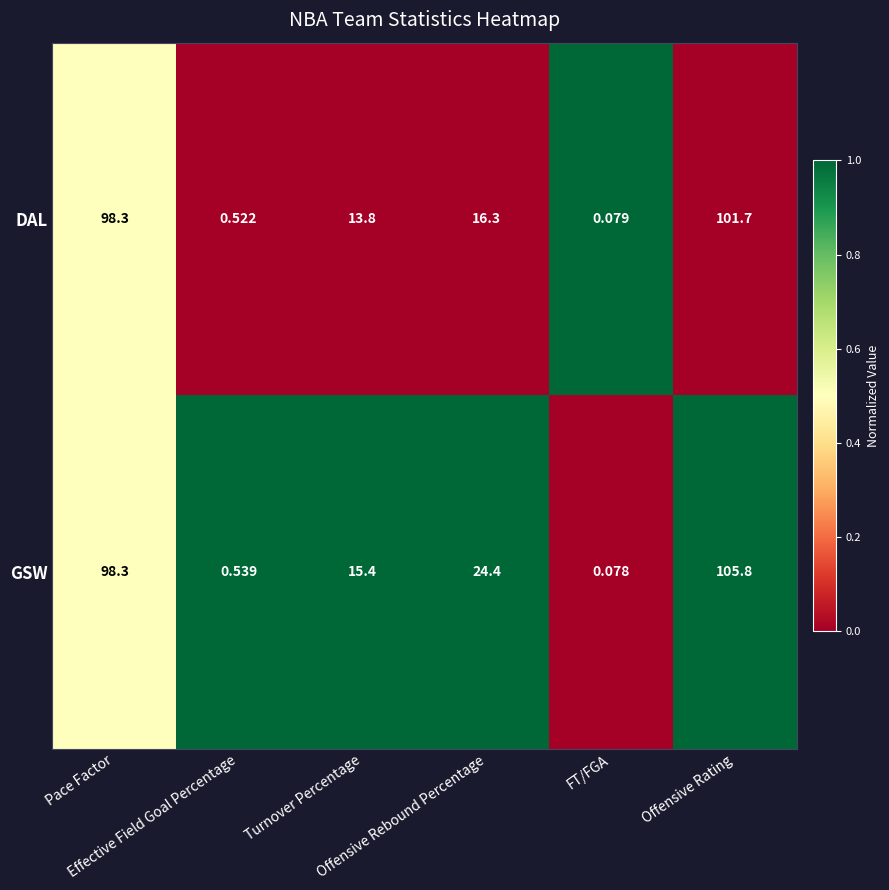

Which series has the largest range (max minus min)?

GSW